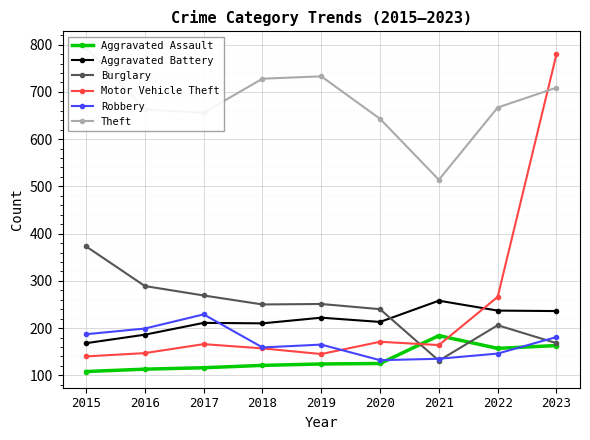

Reading left to right, extract all data points from this chart.

Aggravated Assault: 2015=108	2016=113	2017=116	2018=121	2019=124	2020=125	2021=184	2022=157	2023=163
Aggravated Battery: 2015=168	2016=186	2017=211	2018=210	2019=222	2020=213	2021=258	2022=237	2023=236
Burglary: 2015=373	2016=289	2017=269	2018=250	2019=251	2020=240	2021=131	2022=206	2023=168
Motor Vehicle Theft: 2015=140	2016=147	2017=166	2018=157	2019=145	2020=171	2021=164	2022=266	2023=780
Robbery: 2015=187	2016=199	2017=229	2018=159	2019=165	2020=132	2021=135	2022=146	2023=181
Theft: 2015=794	2016=663	2017=656	2018=728	2019=733	2020=643	2021=514	2022=667	2023=709